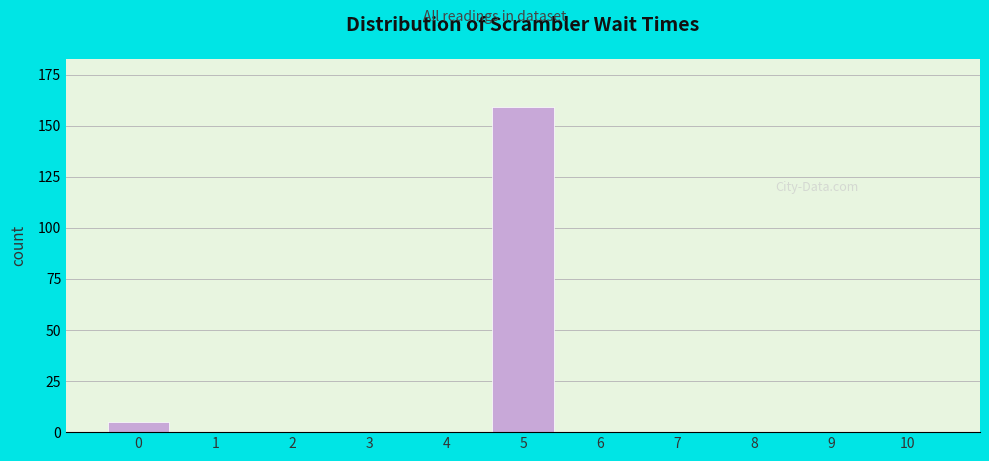

Reading right to left, what are all the values shown in this chart?

10=0	9=0	8=0	7=0	6=0	5=159	4=0	3=0	2=0	1=0	0=5